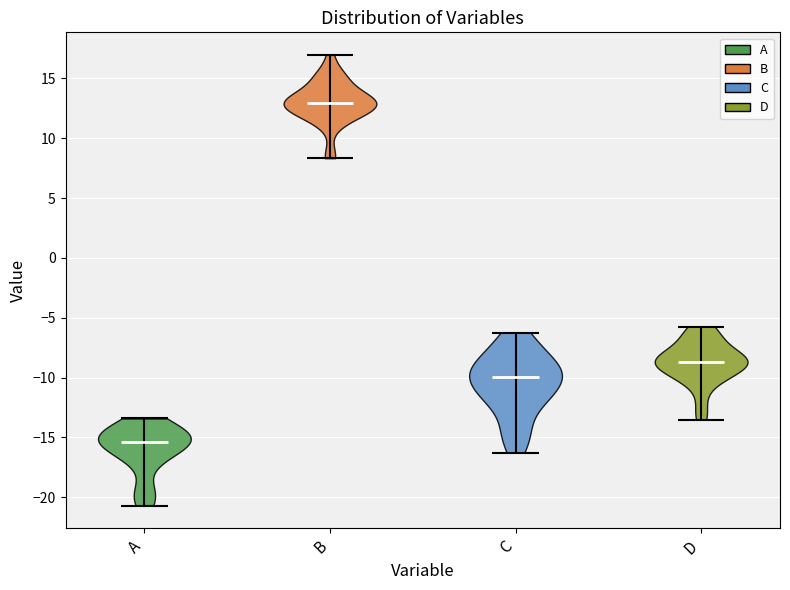

Reading left to right, read every violin against the y-axis: where its median line is, and the lowest and highest points it reaches. The values are not printed on the chart, so give them approximately, as read against the axis.

A: median line -15.5, lowest point -20.5, highest point -13.5
B: median line 13.0, lowest point 8.5, highest point 17.0
C: median line -10.0, lowest point -16.5, highest point -6.0
D: median line -8.5, lowest point -13.5, highest point -5.5